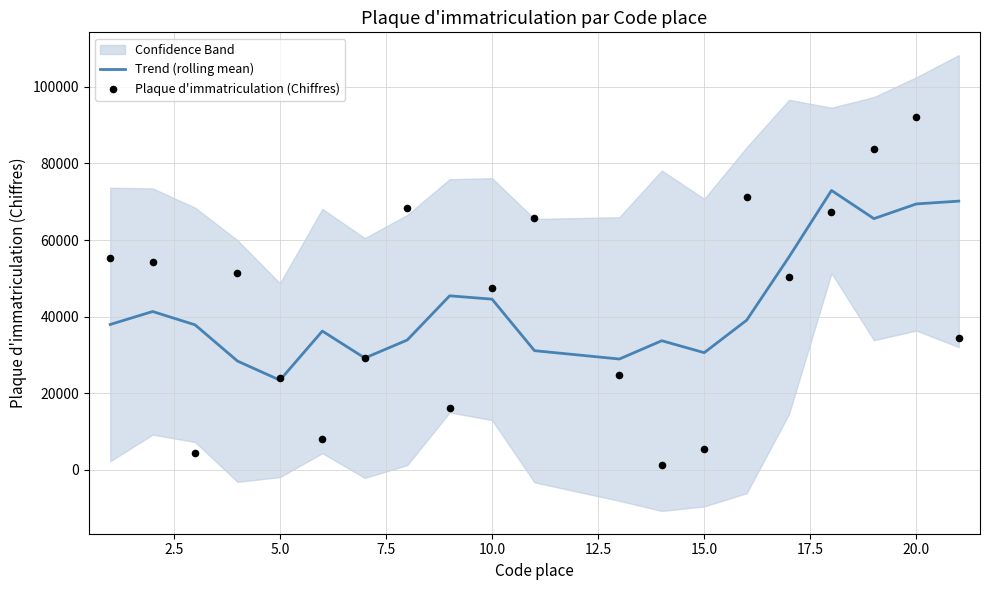

At how many categories does at least one series exceed 59643?

7